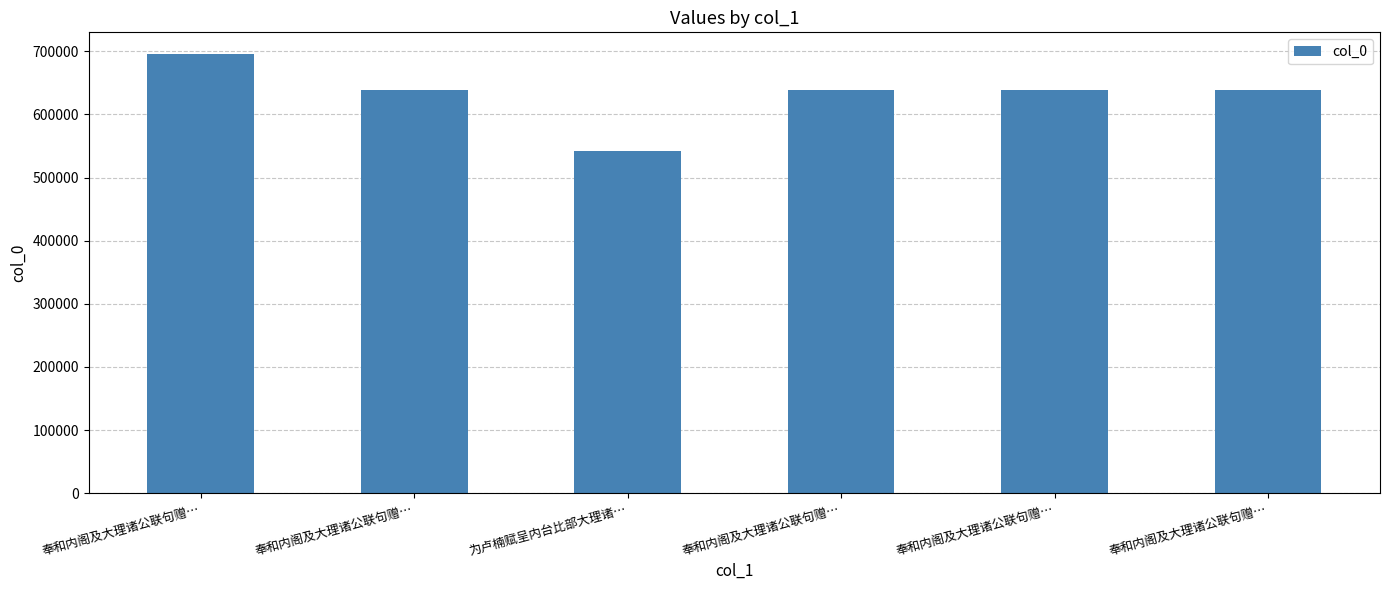

What is the difference between the maximum and minimum values?

152780